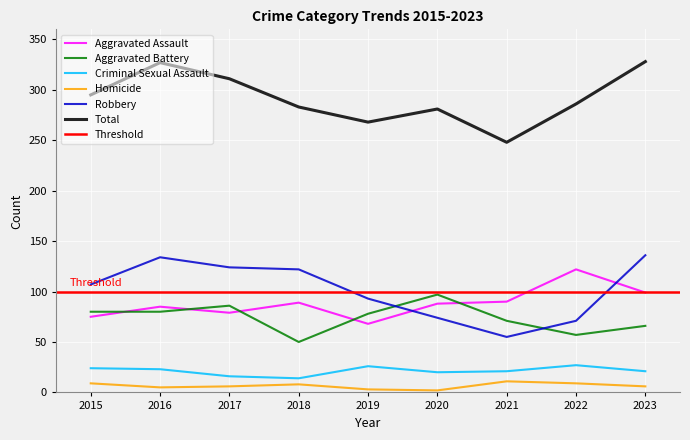

True or false: Total and Criminal Sexual Assault cross at least once.

False